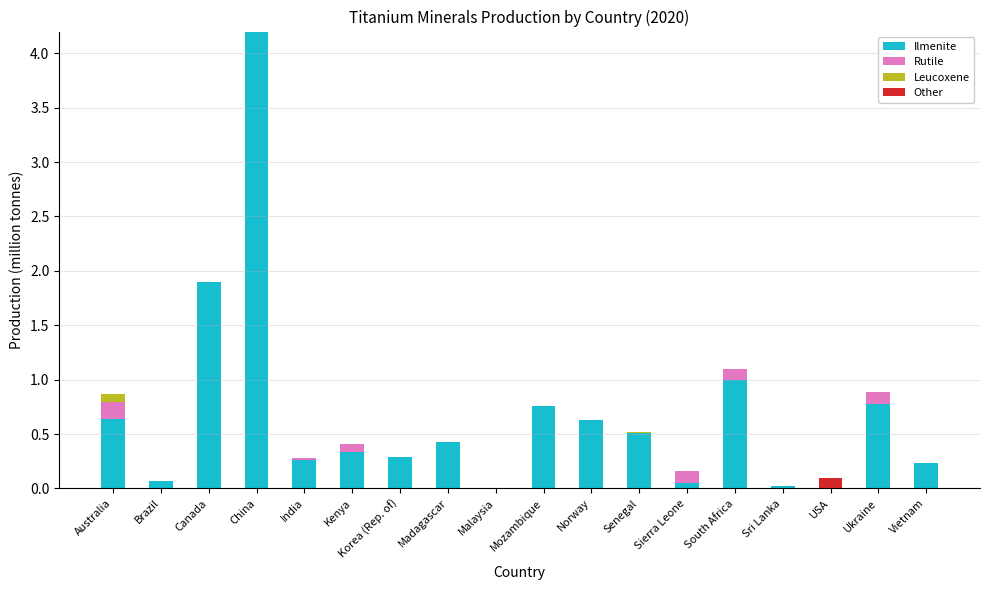

True or false: Ilmenite has a value of 0.6 at Norway.

True